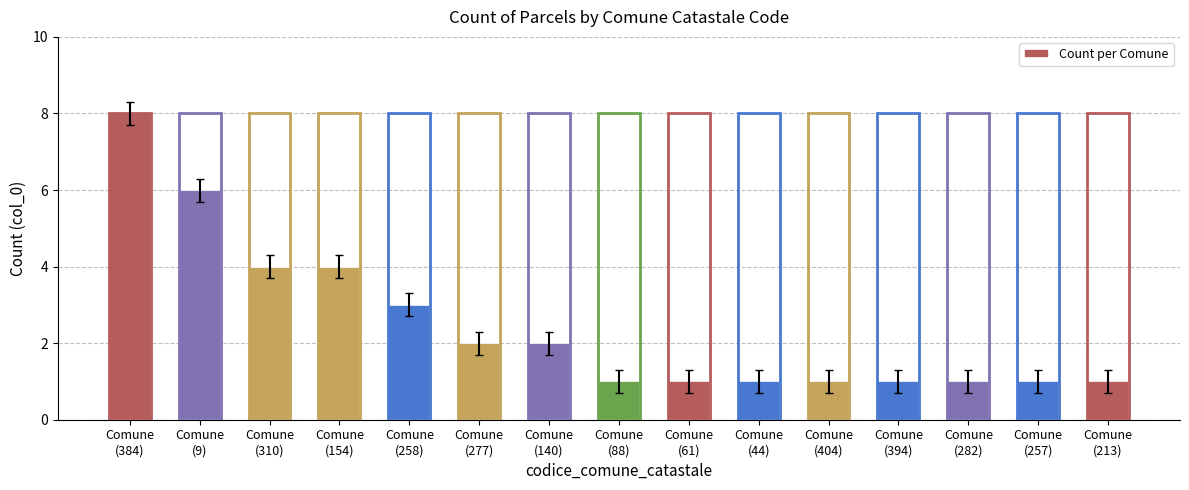

Between Comune
(154) and Comune
(44), which is larger?

Comune
(154)